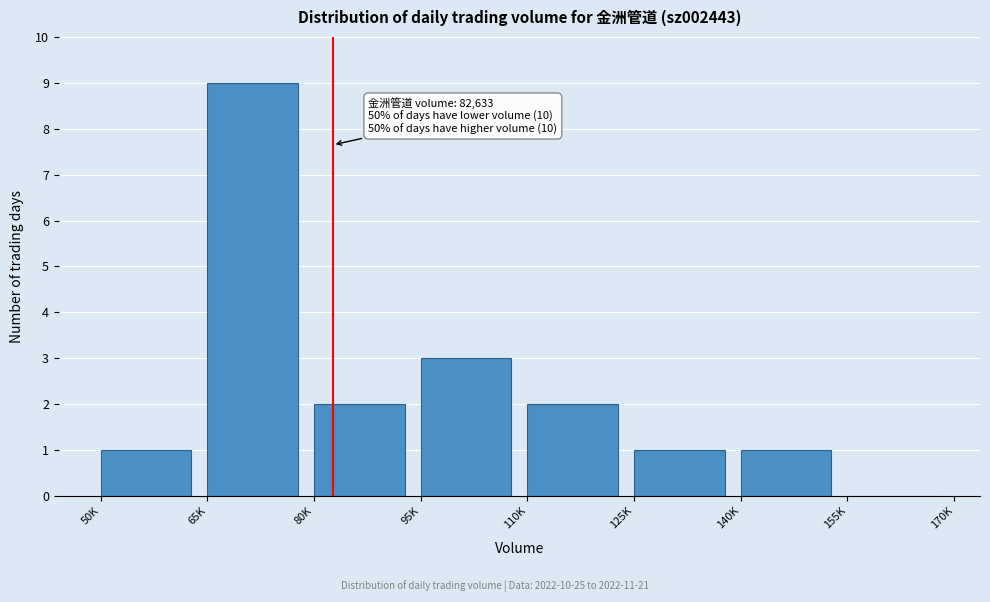

Reading left to right, extract all data points from this chart.

50K=1	65K=9	80K=2	95K=3	110K=2	125K=1	140K=1	155K=0